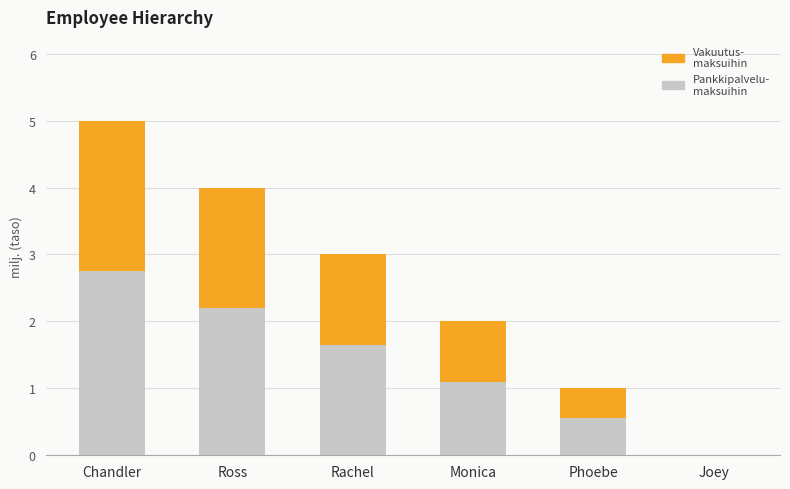

How many distinct data groups are displayed?

2